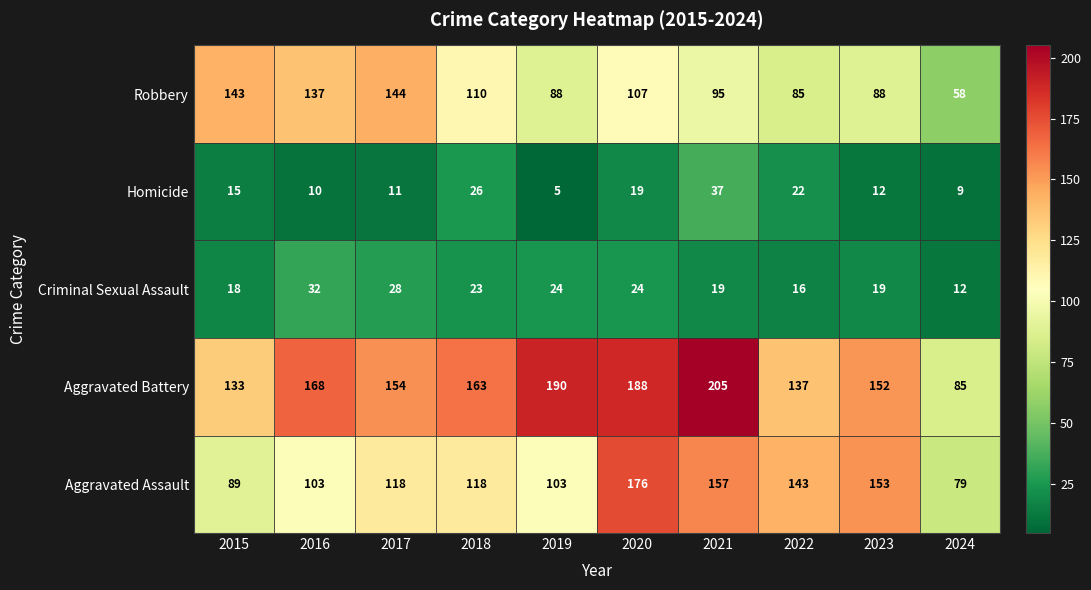

Which series changed the most between 2016 and 2017?

Aggravated Assault